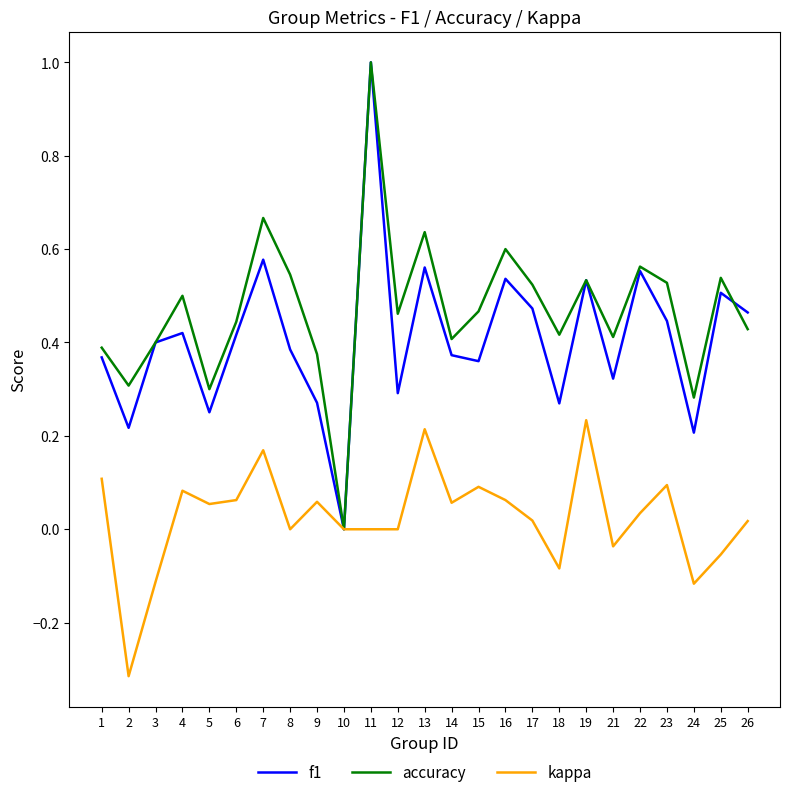

Which label corresponds to the largest value in the chart?

11